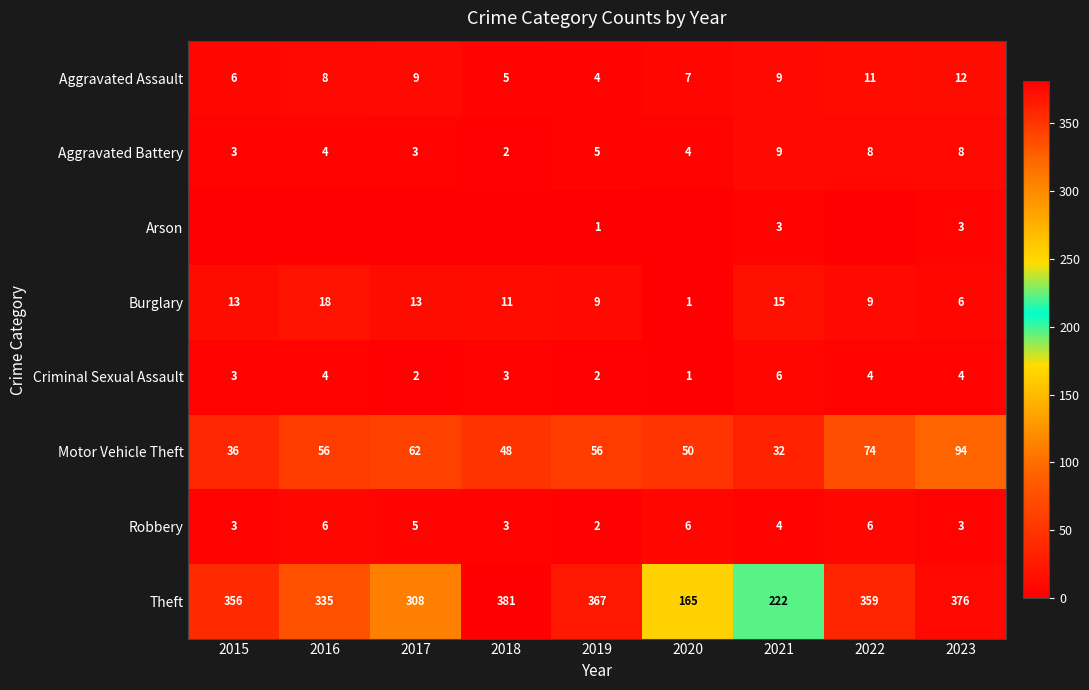

The value of Motor Vehicle Theft at 2022 is 132. True or false?

False